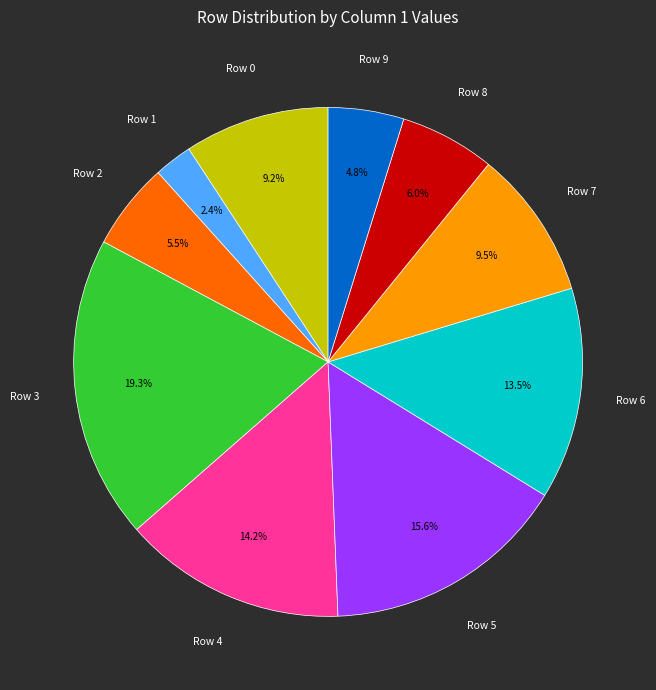

How many slices are in this pie chart?

10